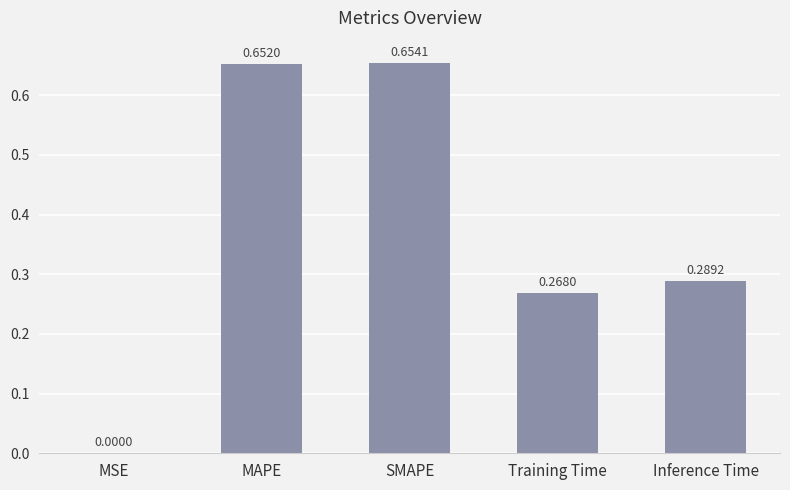

How many series are shown in this chart?

1